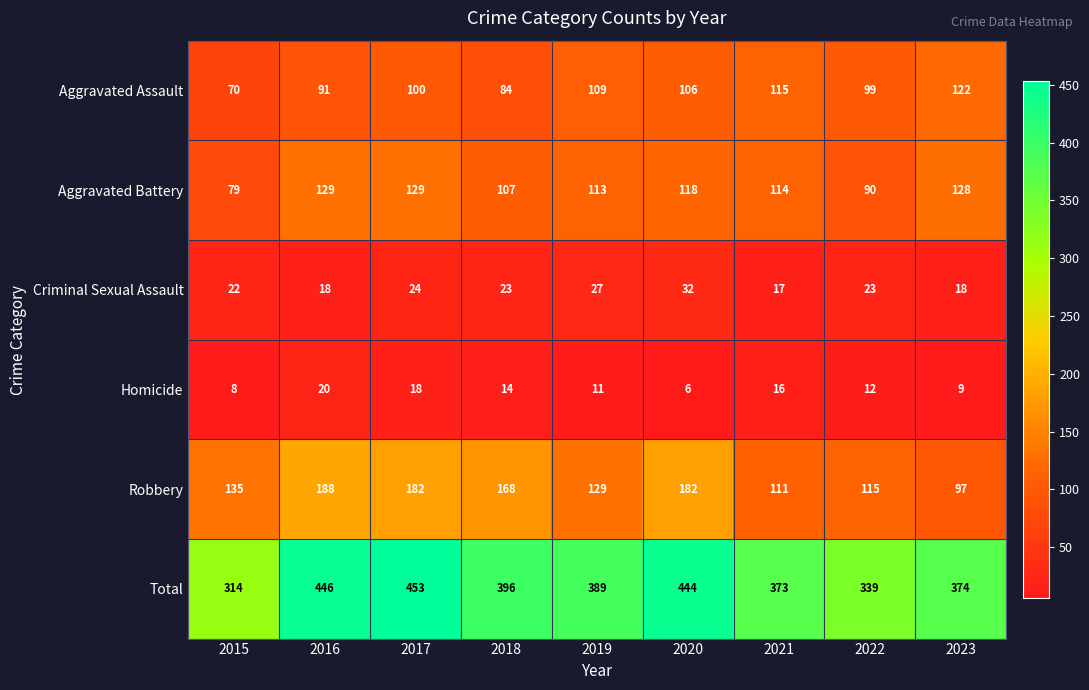

Rank the series at 2023 from lowest to highest value.

Homicide, Criminal Sexual Assault, Robbery, Aggravated Assault, Aggravated Battery, Total